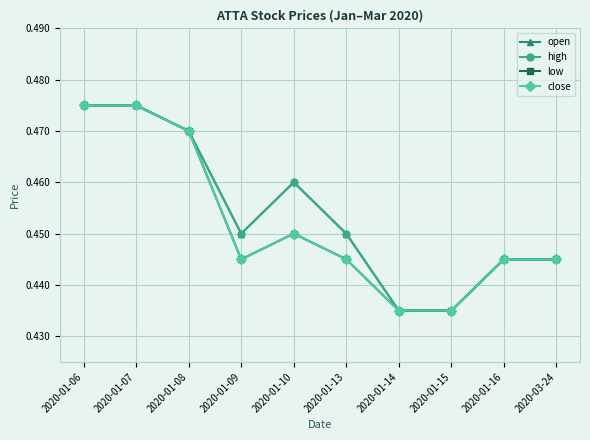

Is this an area chart (filled region under the line)?

No